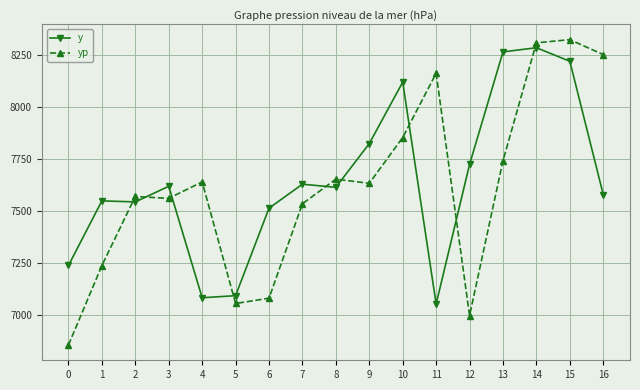

What is the difference between the yp values at 4 and 9?

6.7